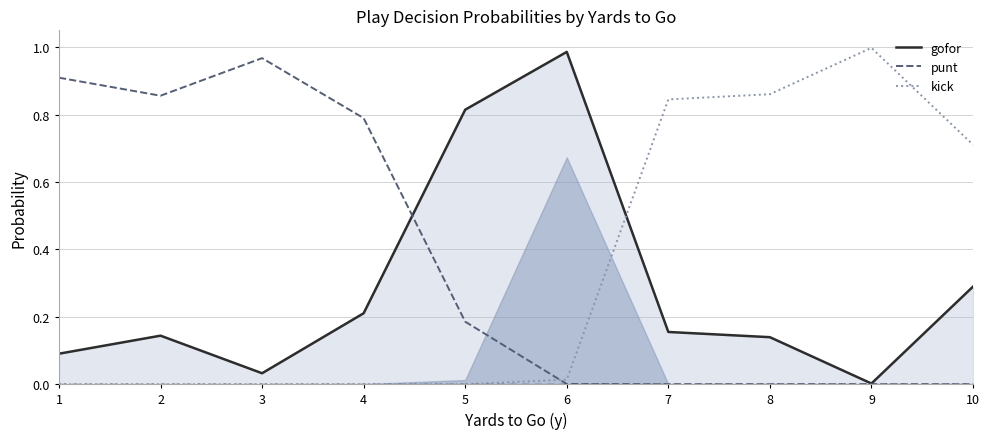

At how many categories does at least one series exceed 0?

10